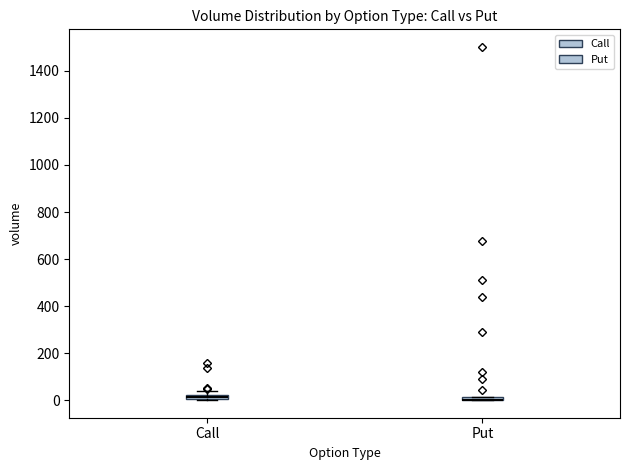

Where is the upper edge of the box for Put on the y-axis? The values are not printed on the chart, so give them approximately, as read against the axis.

20